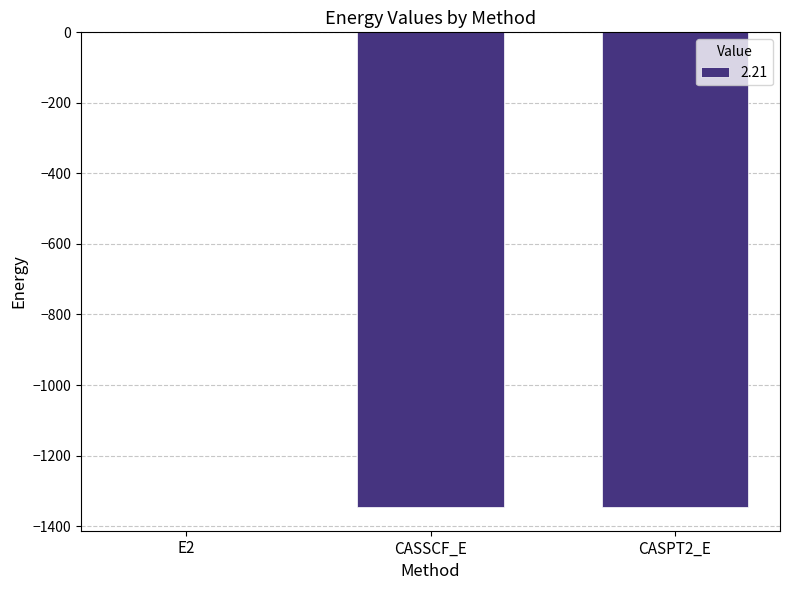

What is the sum of all values?

-2691.8